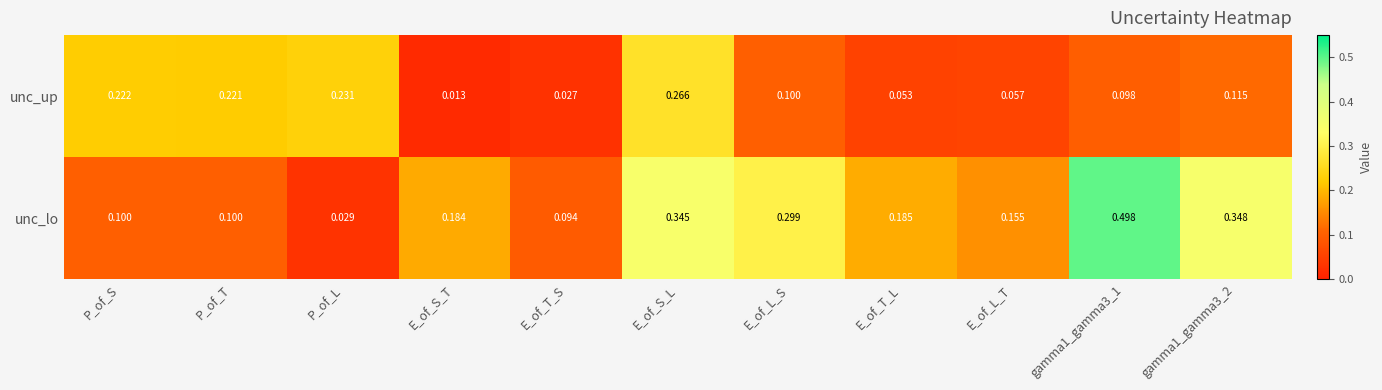

Between P_of_S and E_of_T_S, which series saw the biggest shift?

unc_up